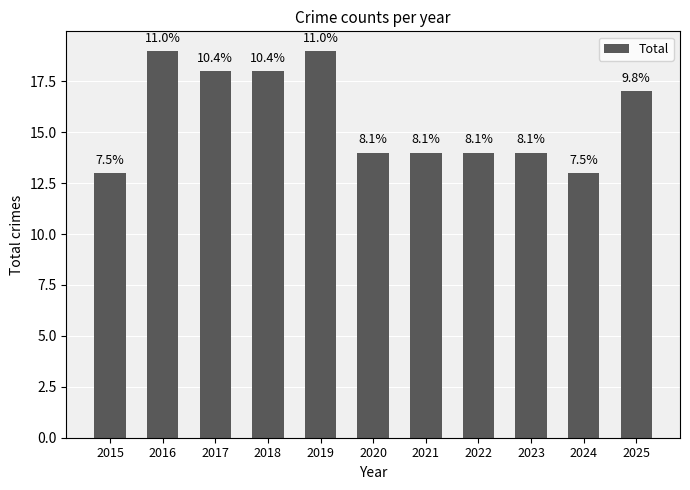

List the labels in order of value, smallest first.

2015, 2024, 2020, 2021, 2022, 2023, 2025, 2017, 2018, 2016, 2019